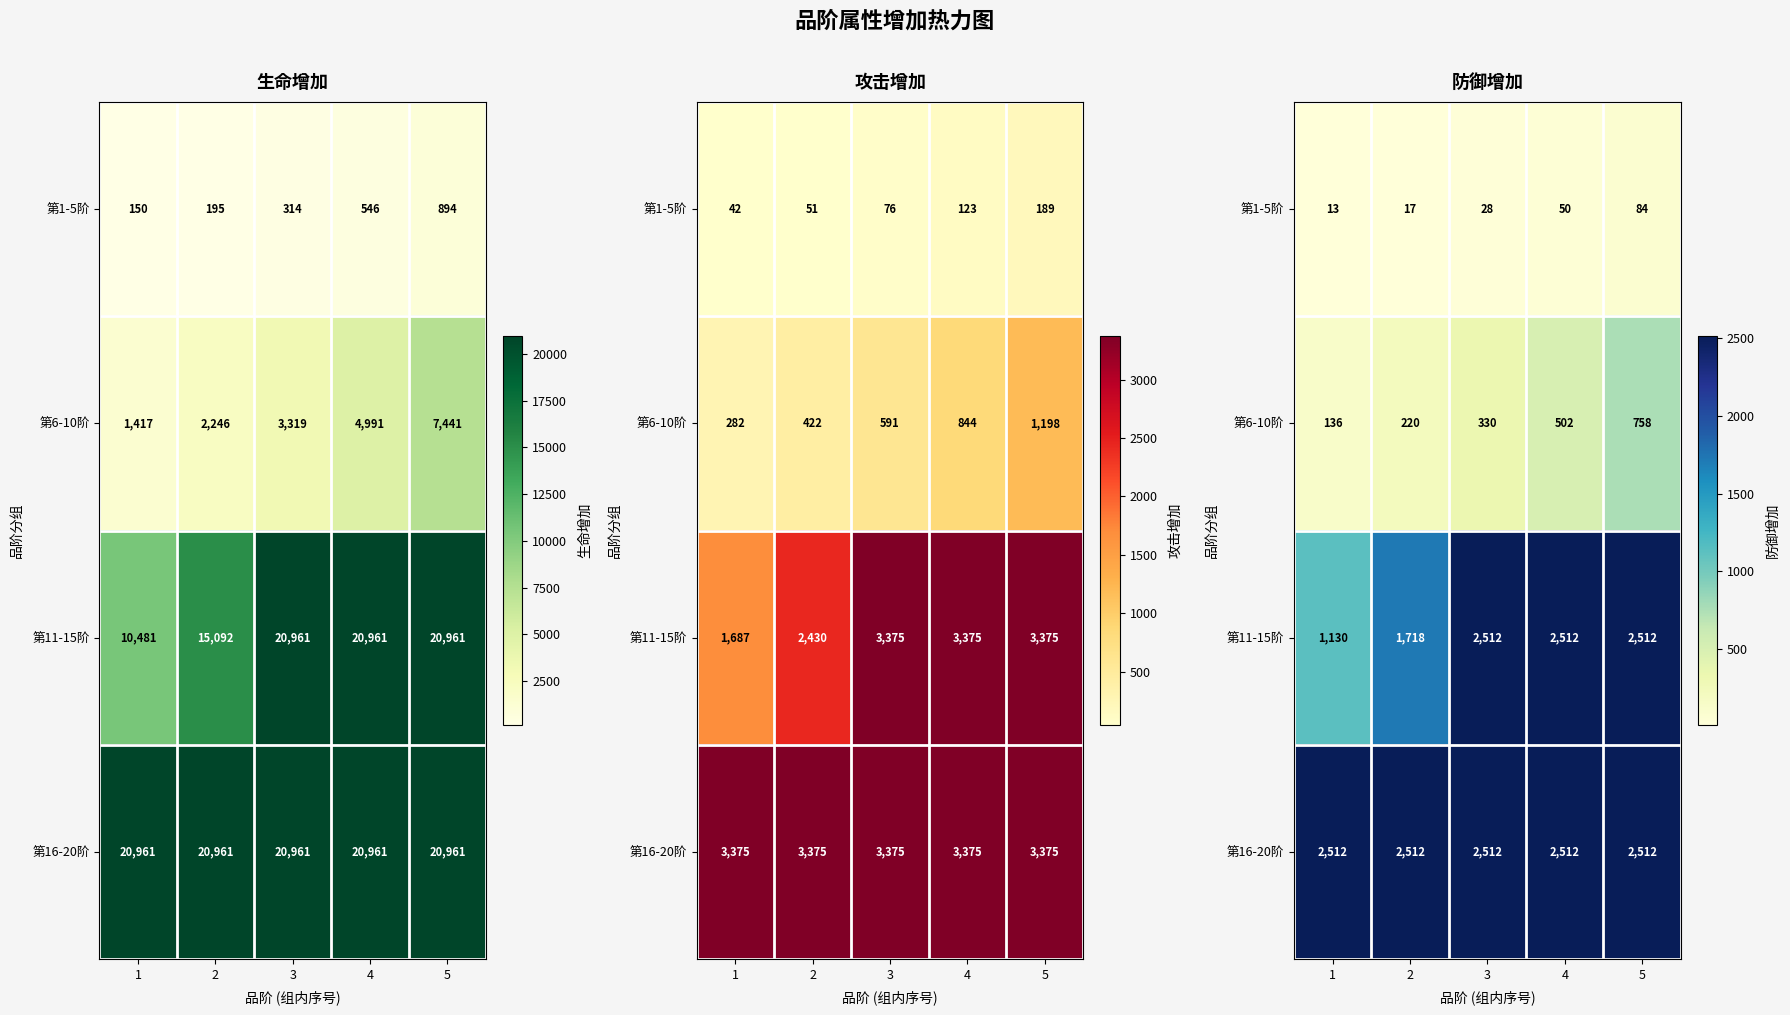

Which has a higher value, 3 or 1?

3